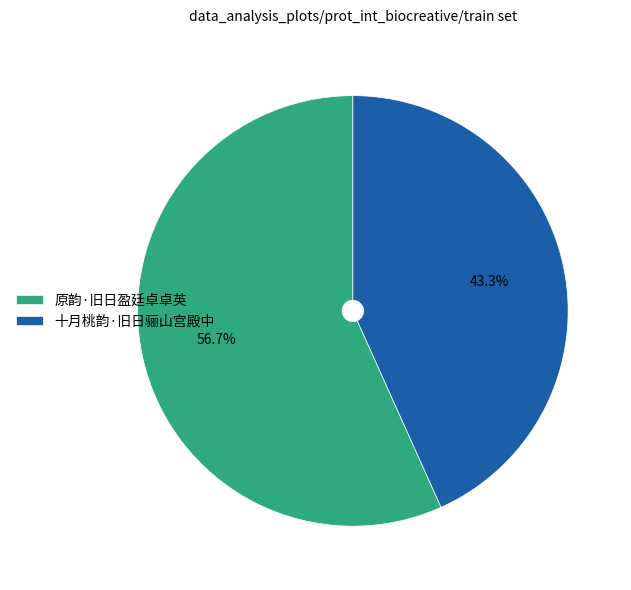

Rank the categories by value from highest to lowest.

原韵·旧日盈廷卓卓英, 十月桃韵·旧日骊山宫殿中